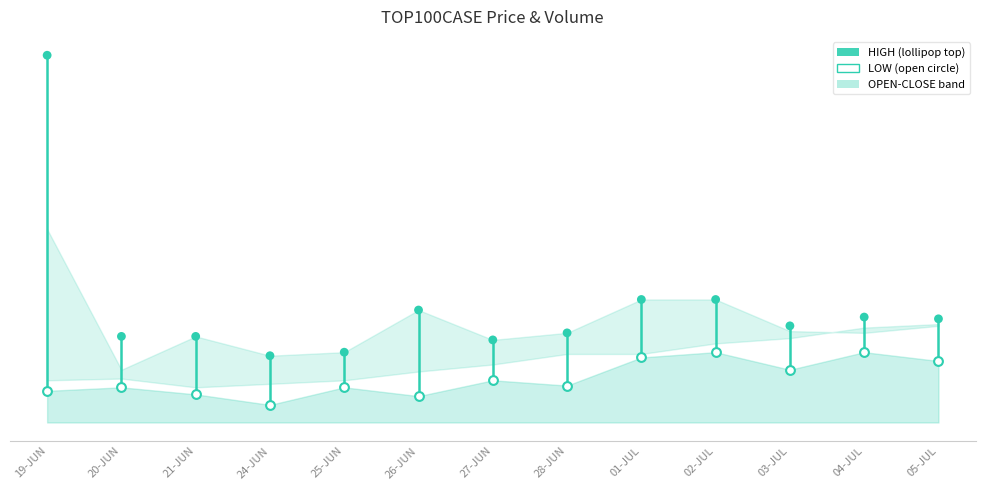

At which category is the sum across all series the highest?

19-JUN